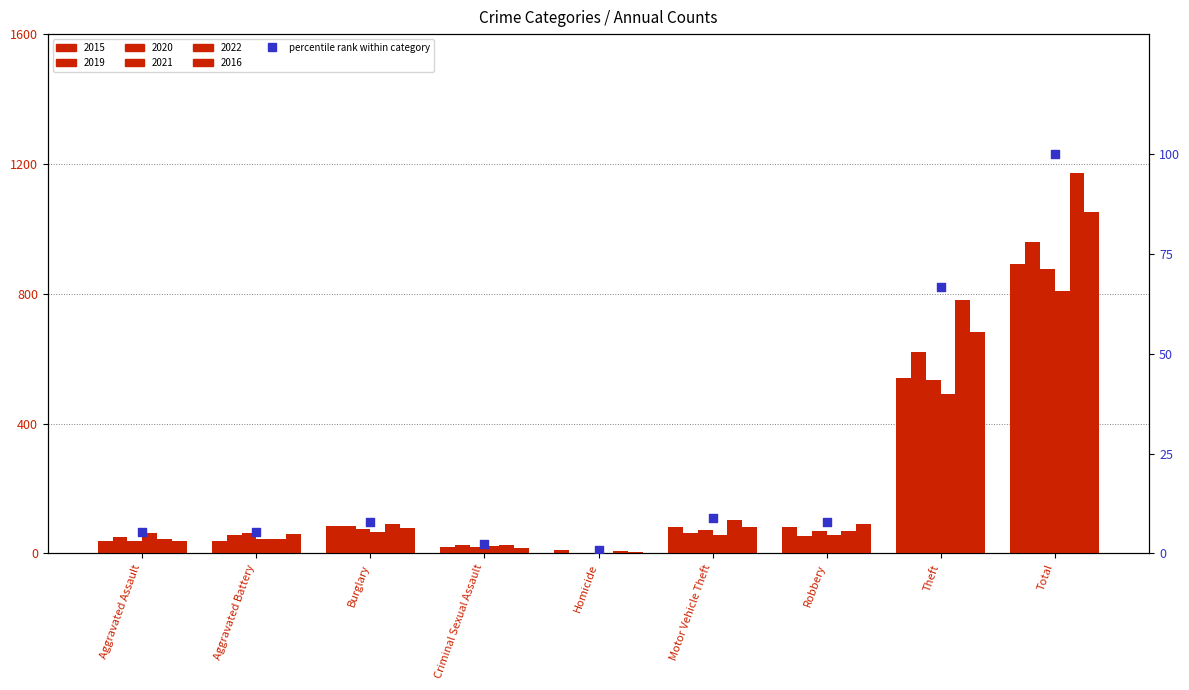

Which has a higher value, Motor Vehicle Theft or Criminal Sexual Assault?

Motor Vehicle Theft